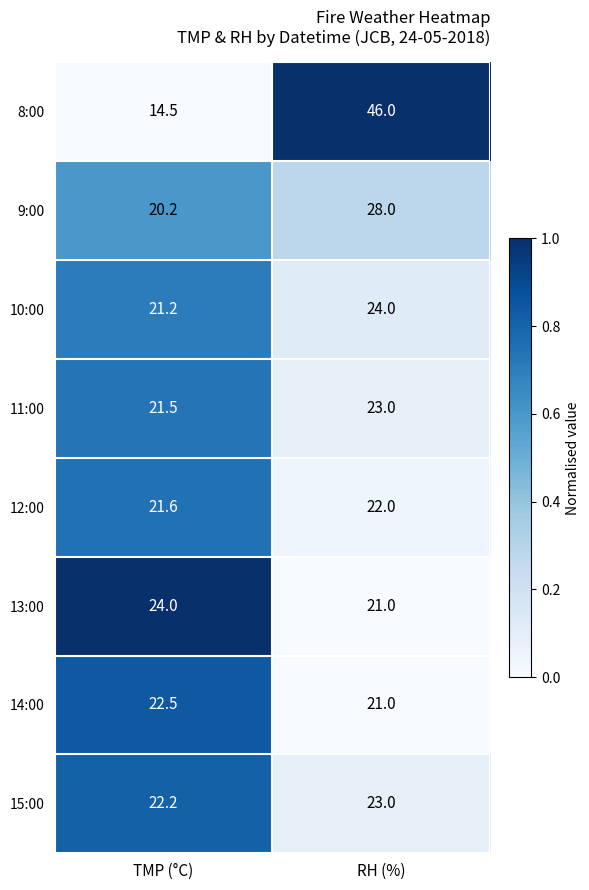

What value does the 13:00 series have at TMP (°C)?

24.0